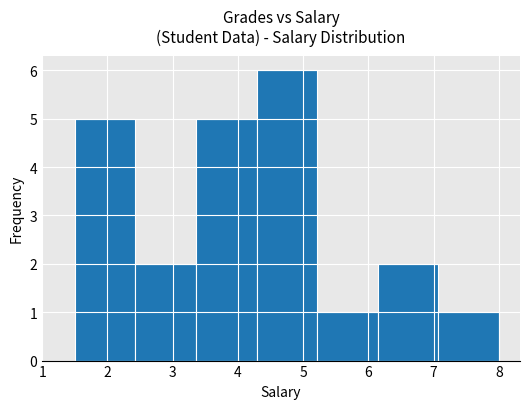

Reading left to right, transcribe this chart: for each bar, give the range it covers on the x-axis and its height. Neither the bar edges nor the heights are printed on the chart, so give them approximately, as read against the axes.

1.5 to 2.4: 5
2.4 to 3.4: 2
3.4 to 4.3: 5
4.3 to 5.2: 6
5.2 to 6.1: 1
6.1 to 7.1: 2
7.1 to 8.0: 1